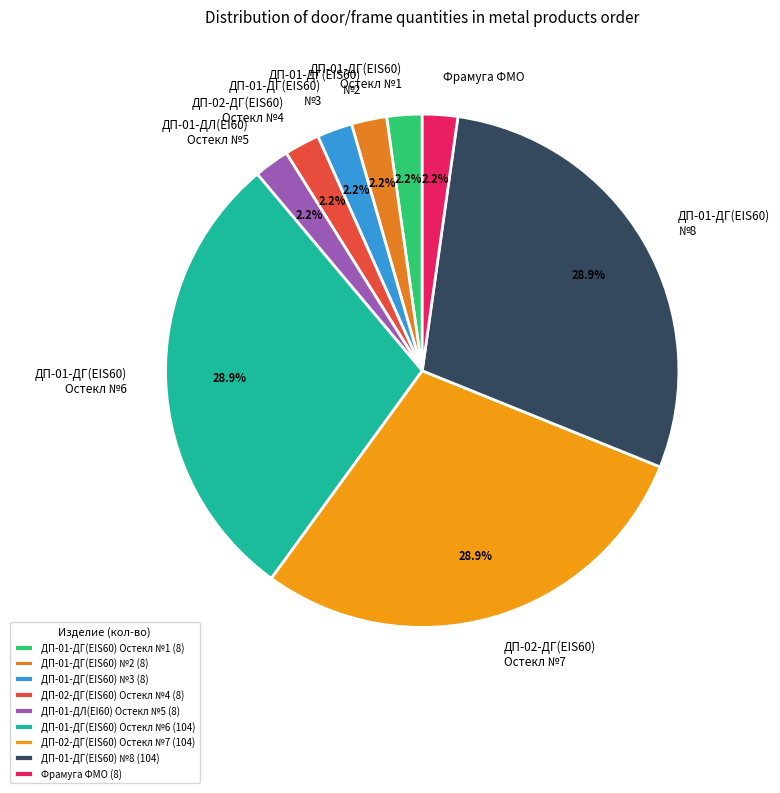

Do ДП-01-ДГ(EIS60) №3 and ДП-01-ДГ(EIS60) №8 together represent more than half of the pie?

No